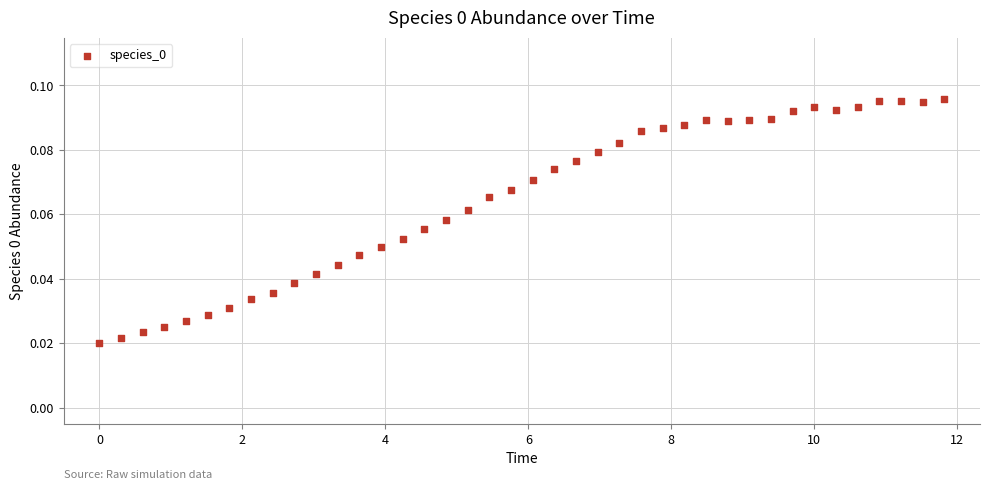

What is the range of X values (max minus min)?

11.8